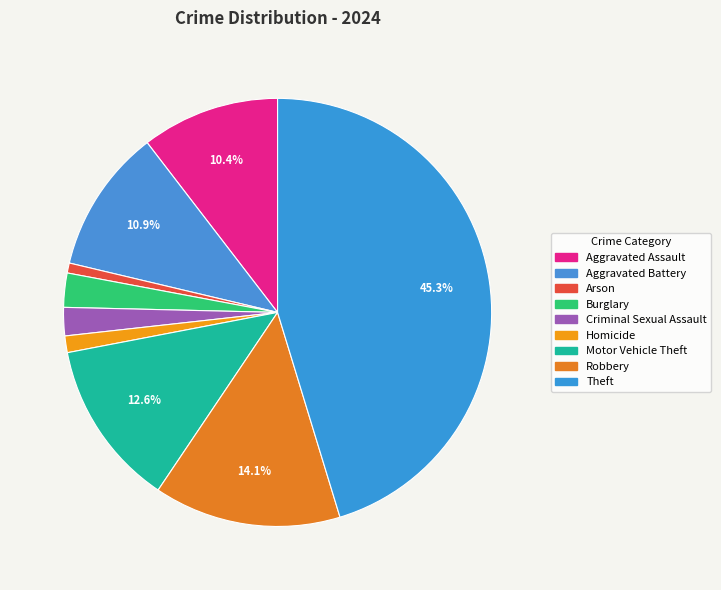

To the nearest percent, what portion does Aggravated Battery represent?

11%